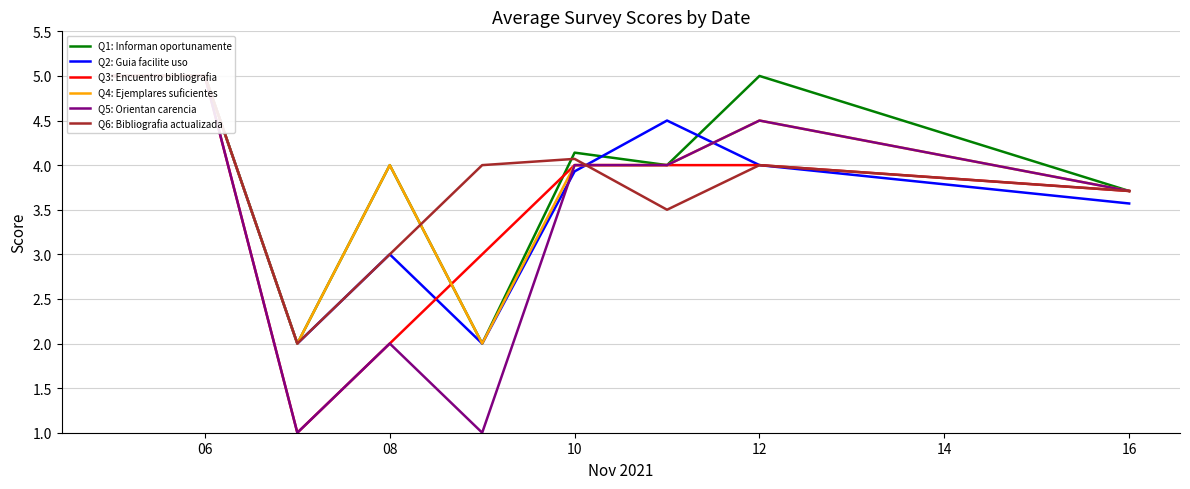

Is the value of Q5: Orientan carencia at 6 greater than the value of Q1: Informan oportunamente at 8?

Yes